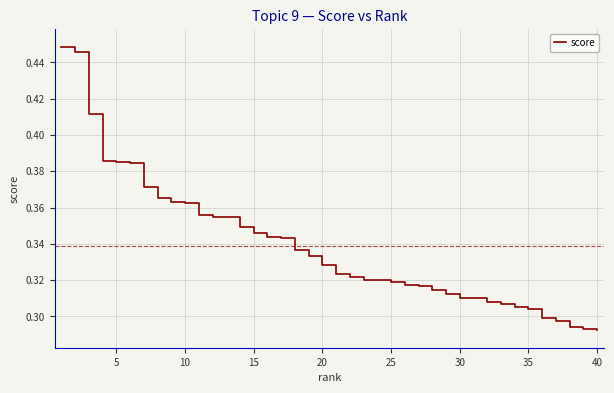

What is the difference between the maximum and minimum values?

0.2